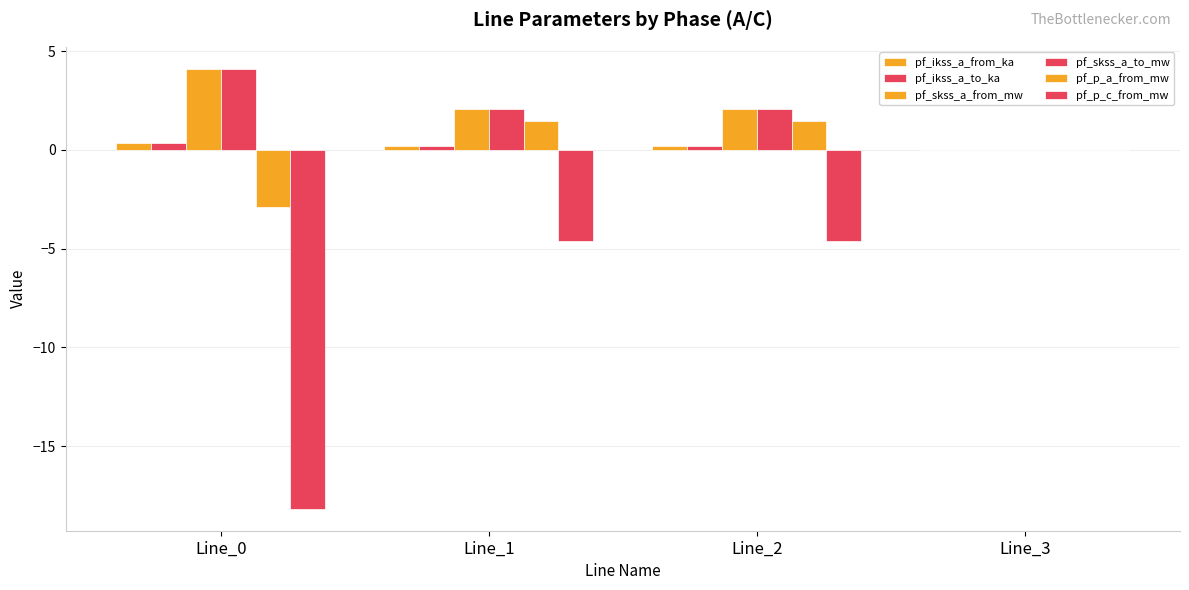

How many series are shown in this chart?

6